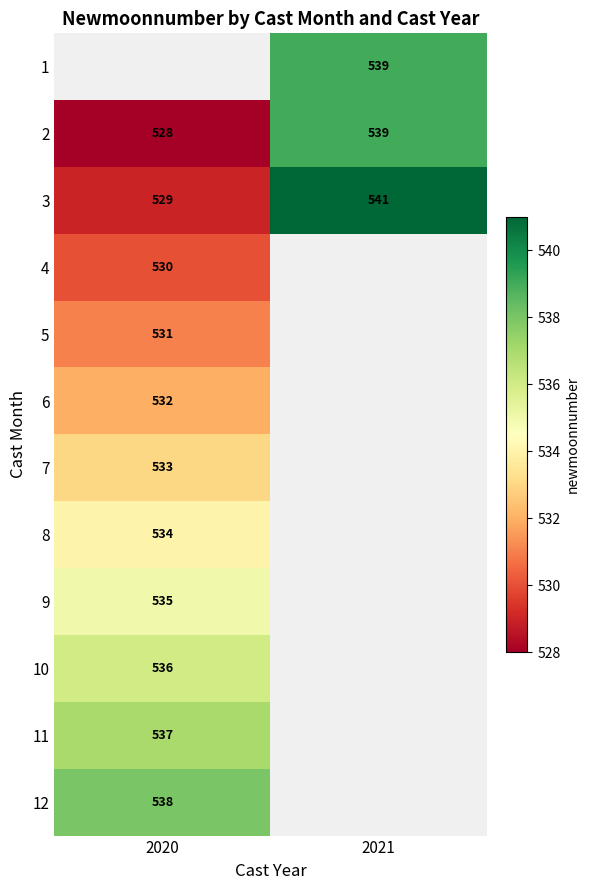

The value of 3 at 2020 is 181. True or false?

False